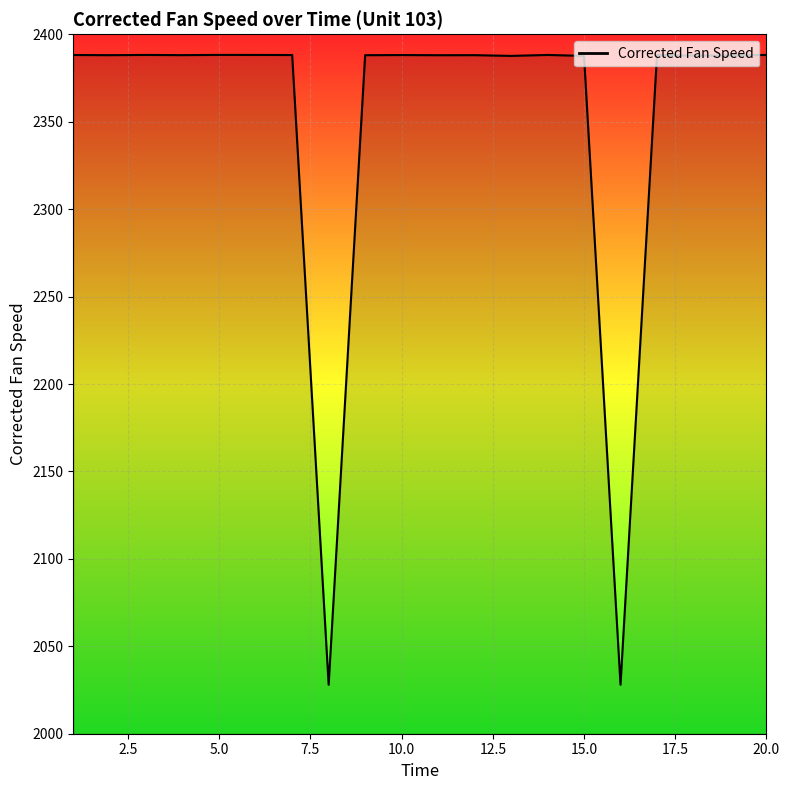

What is the minimum value shown in the chart?

2028.0